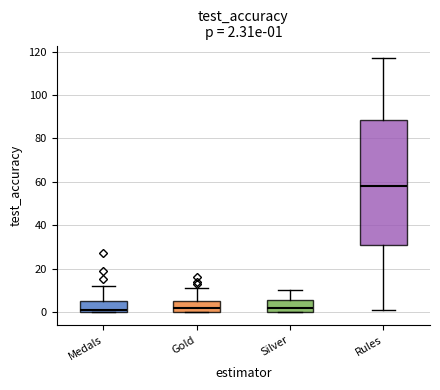

Which box has the highest median line?

Rules